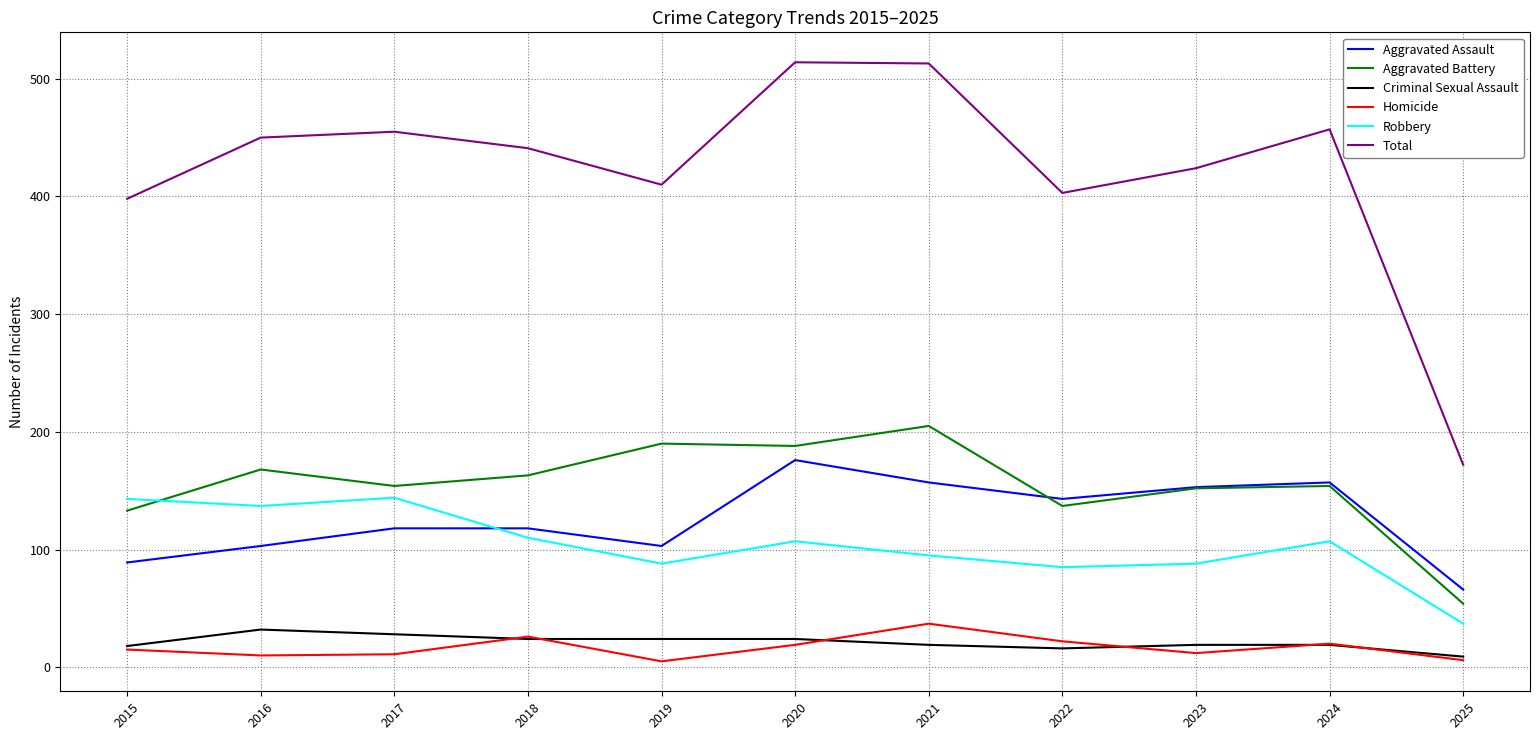

Is it true that Aggravated Battery equals 154 at 2024?

True